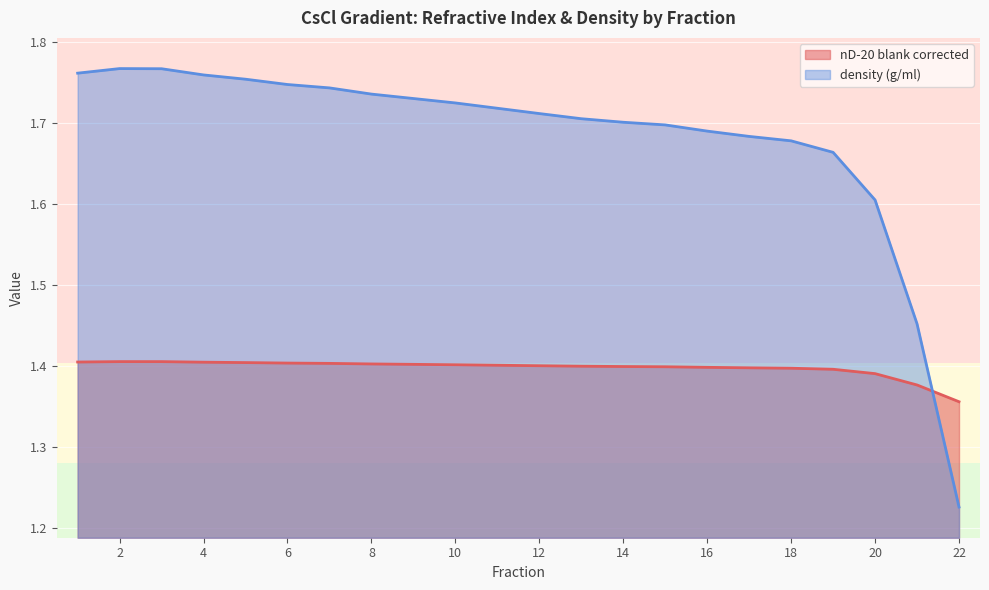

How many lines are shown in the chart?

2